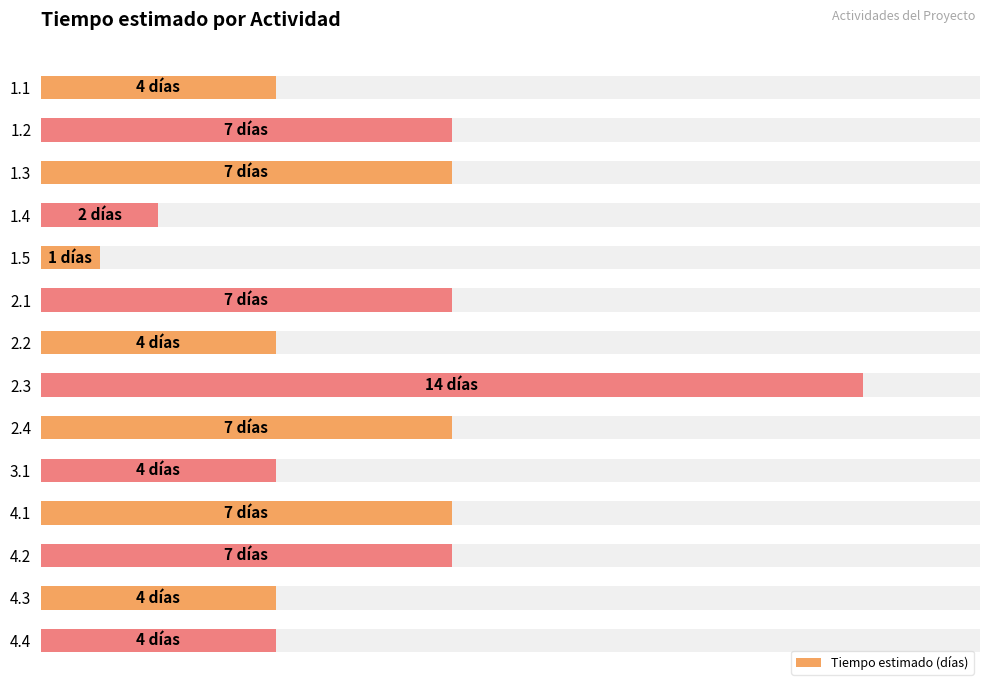

Which has a higher value, 4.2 or 4.1?

4.2